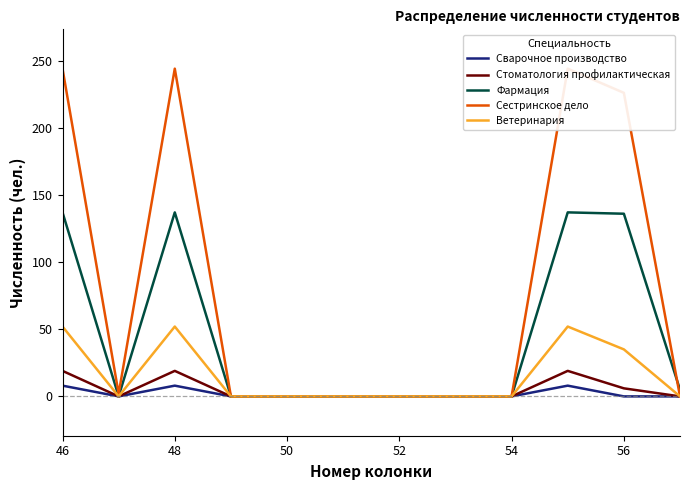

How many distinct data groups are displayed?

5